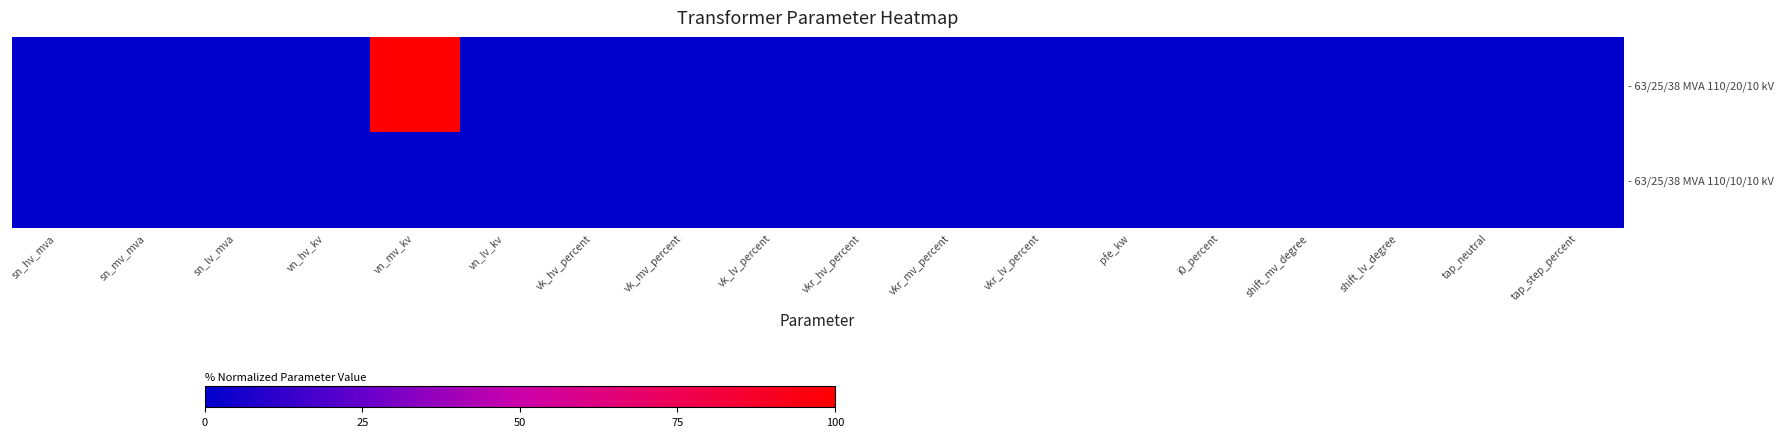

Rank the series by their average value, from lowest to highest.

- 63/25/38 MVA 110/10/10 kV, - 63/25/38 MVA 110/20/10 kV